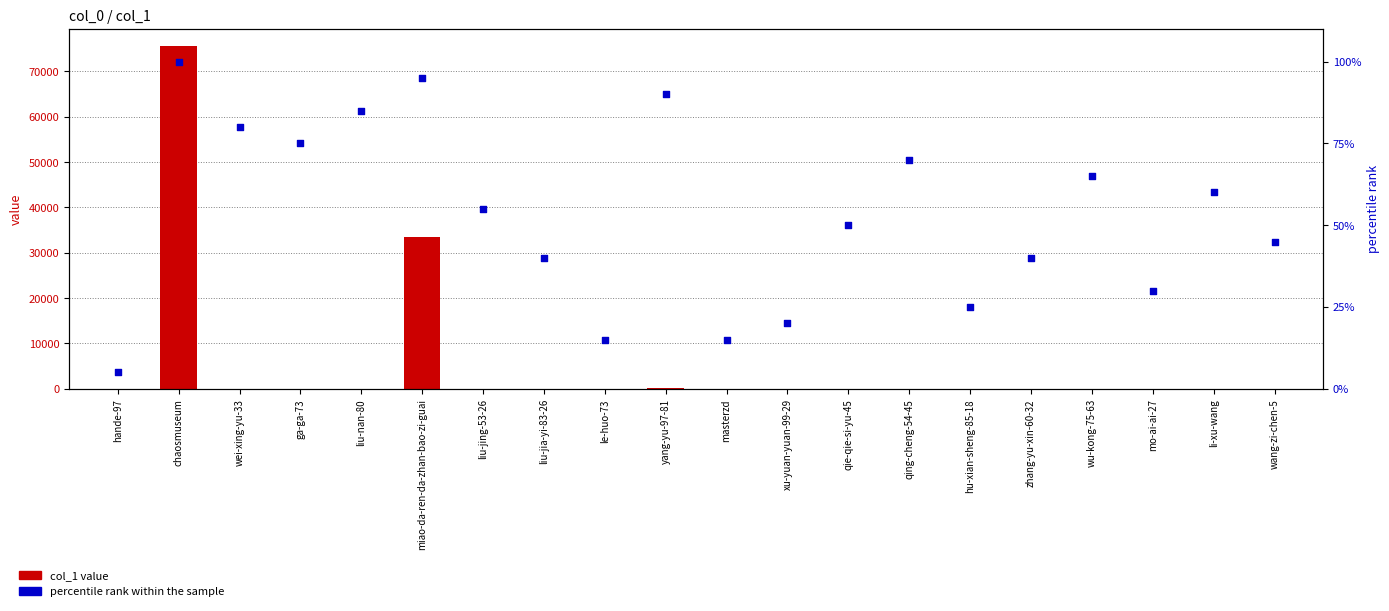

What are all the series names shown in the legend?

col_1 value, percentile rank within the sample